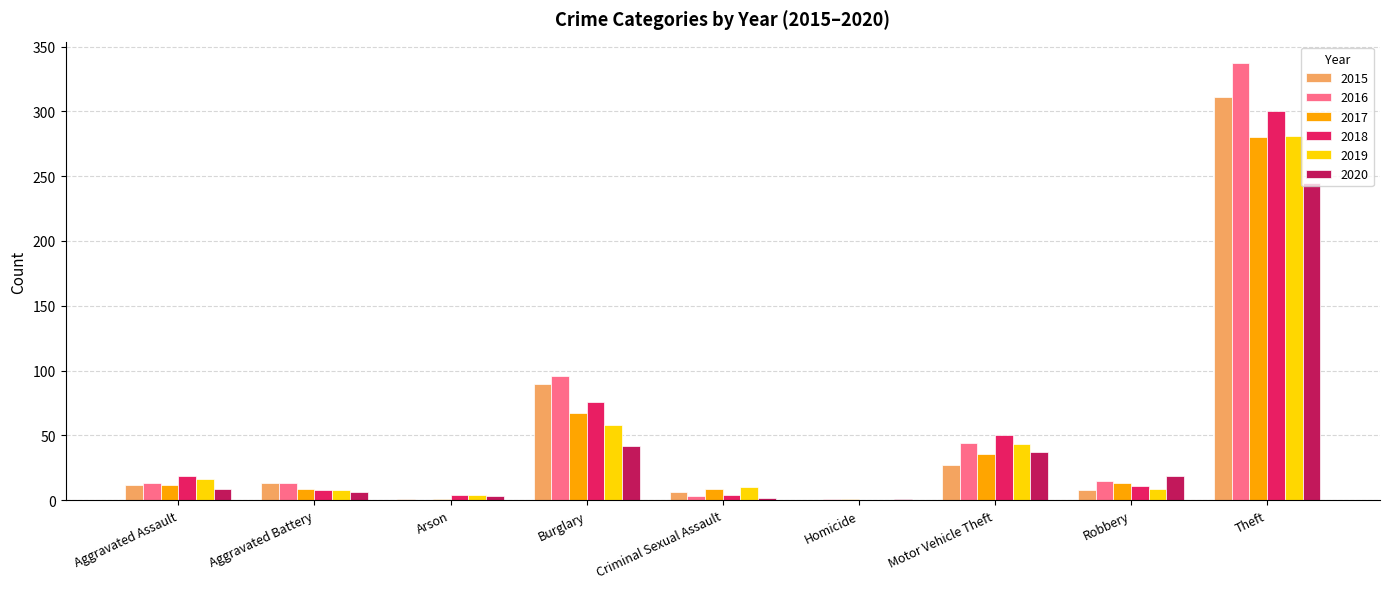

Are the bars horizontal?

No